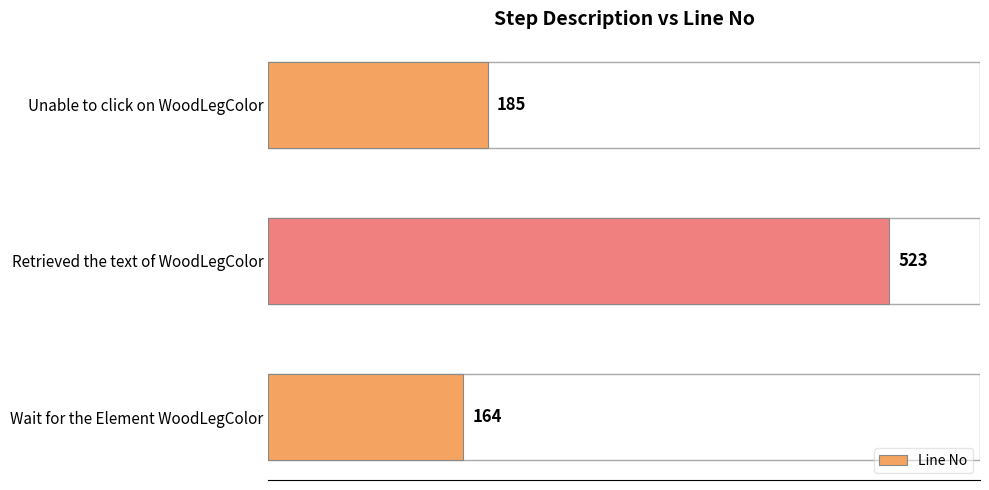

Between Retrieved the text of WoodLegColor and Wait for the Element WoodLegColor, which is larger?

Retrieved the text of WoodLegColor